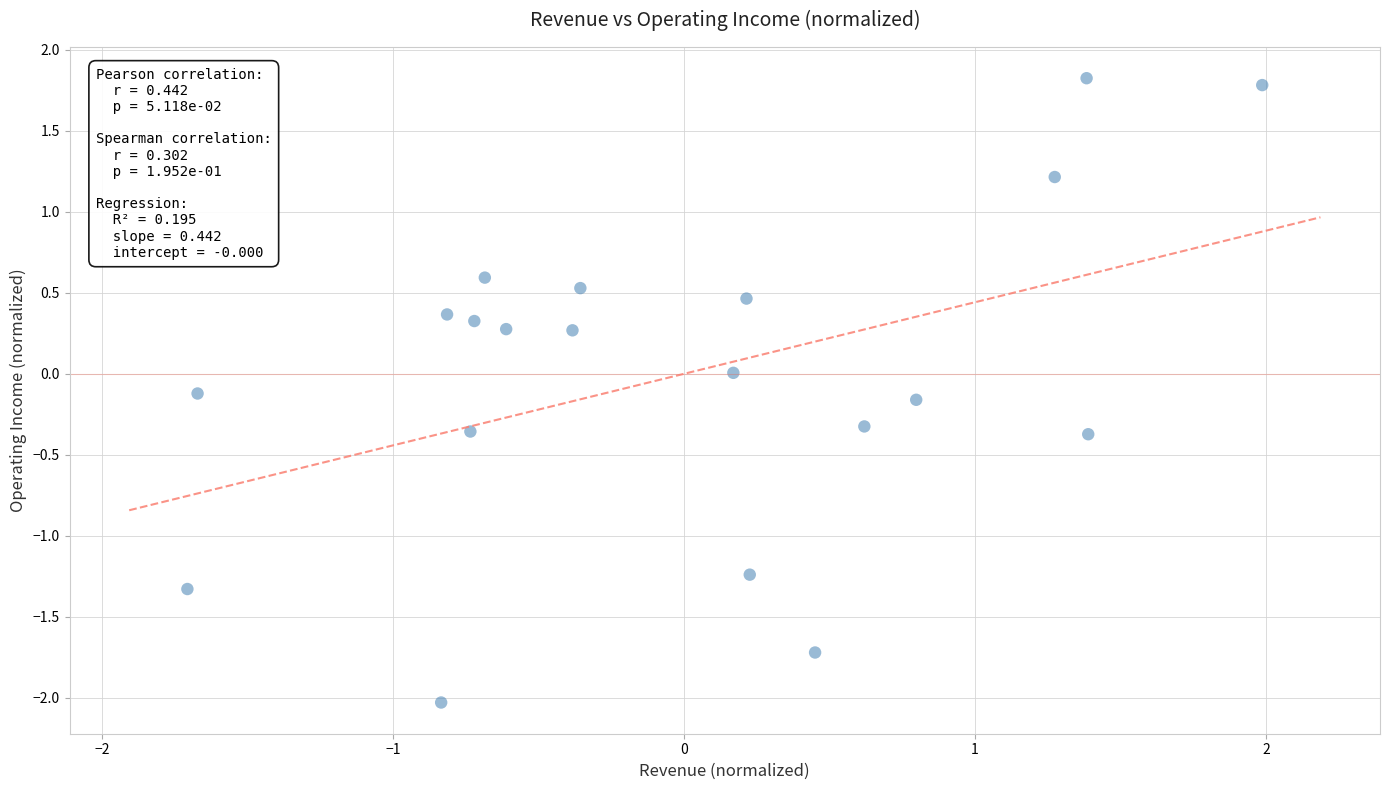

What is the range of X values (max minus min)?

3.7